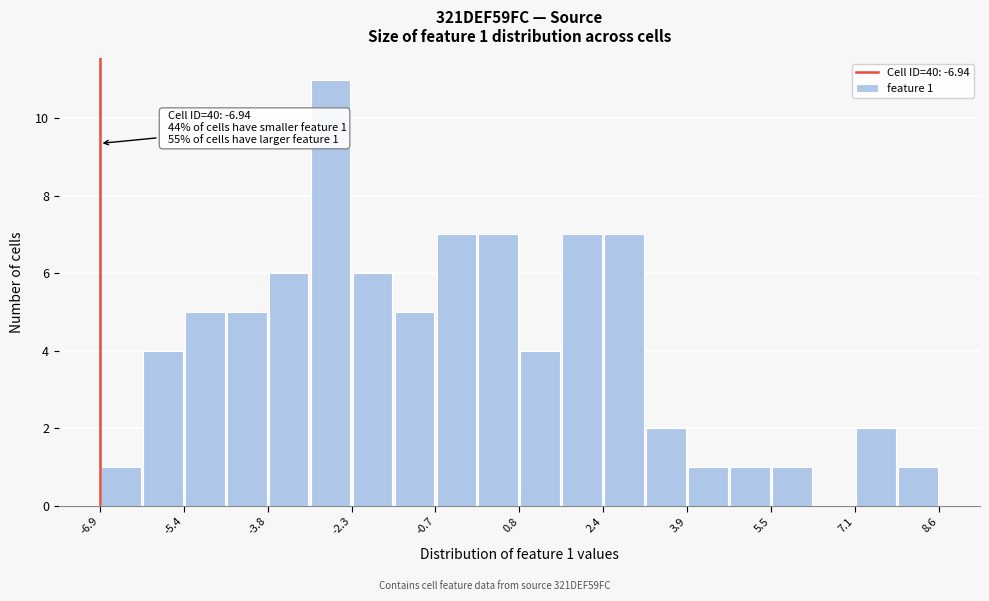

Around what value on the x-axis is the tallest bar? Give the approximate position of its centre, as read against the axis.

-2.6